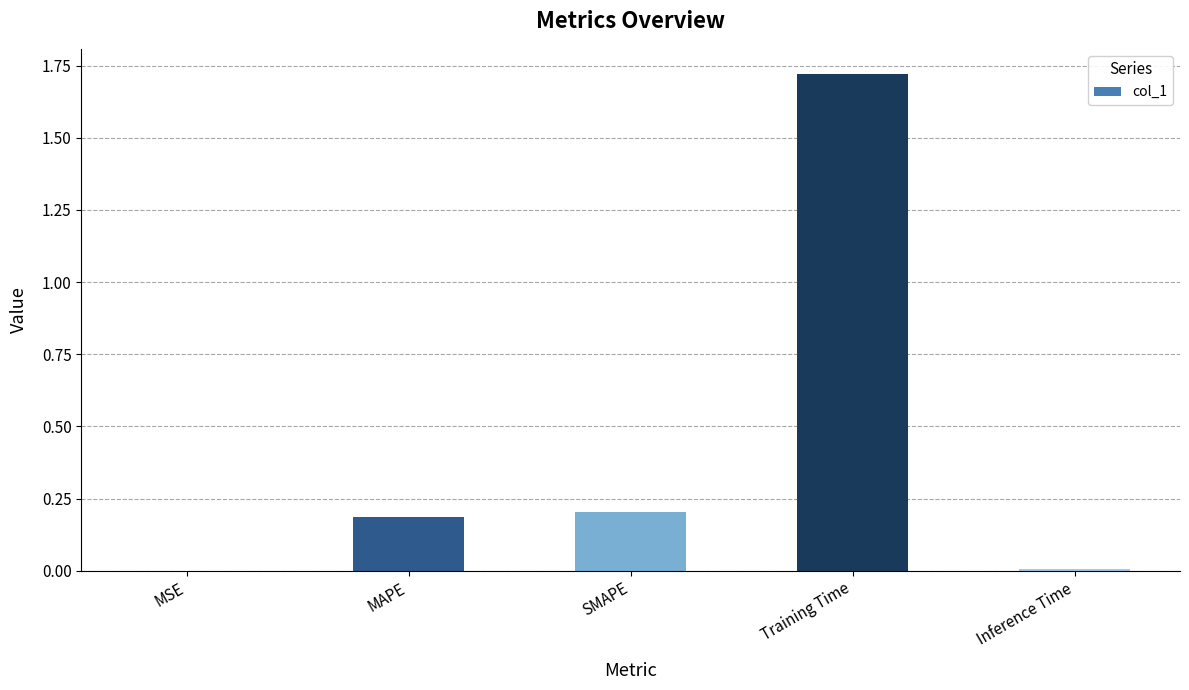

Which has a higher value, Training Time or Inference Time?

Training Time